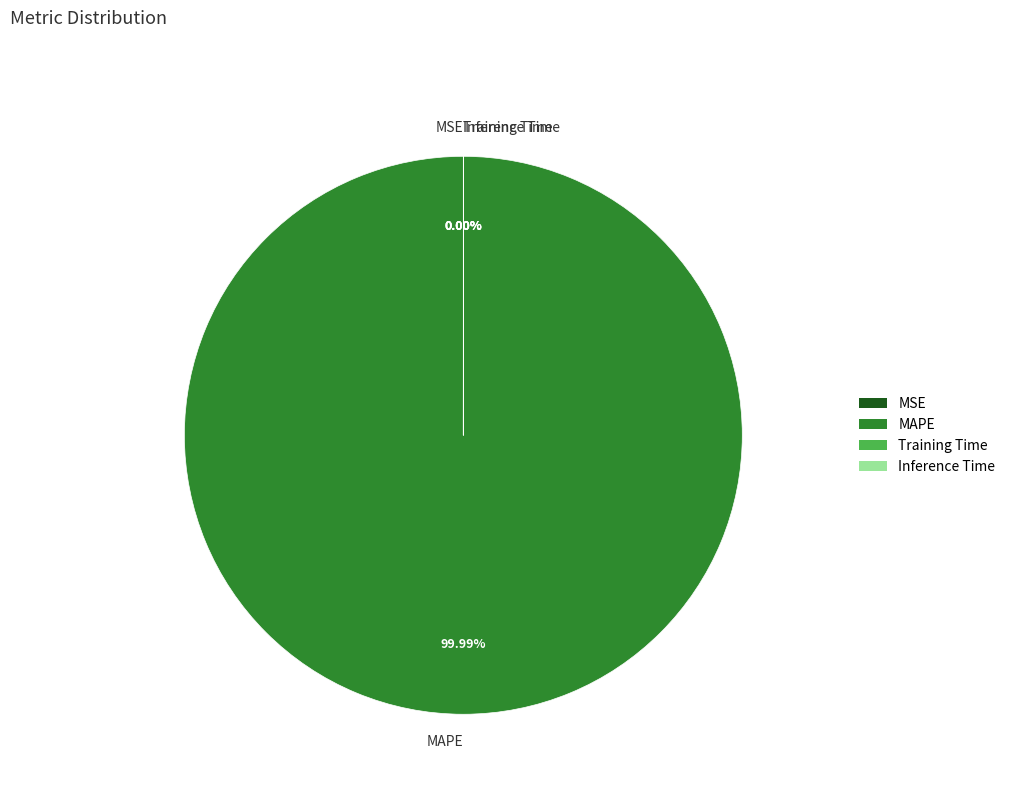

Which category has the smallest portion of the pie?

MSE